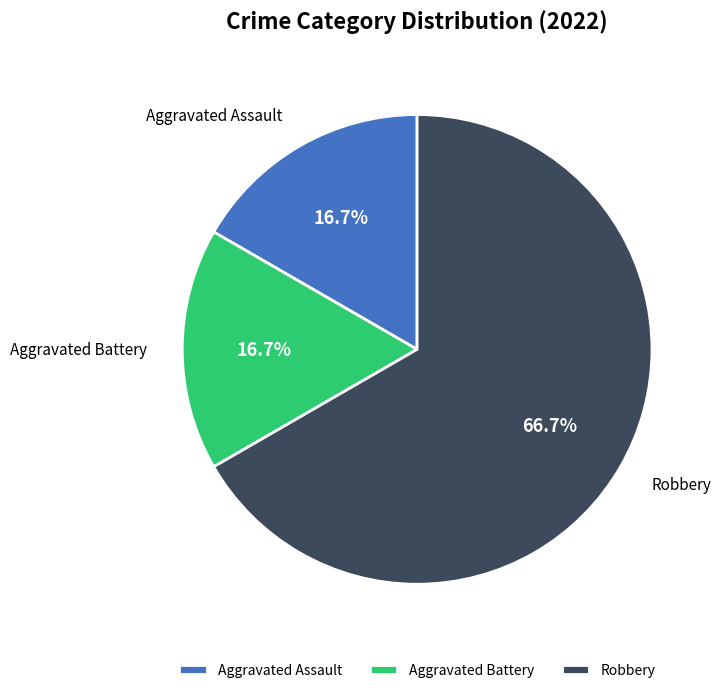

How many slices are in this pie chart?

3